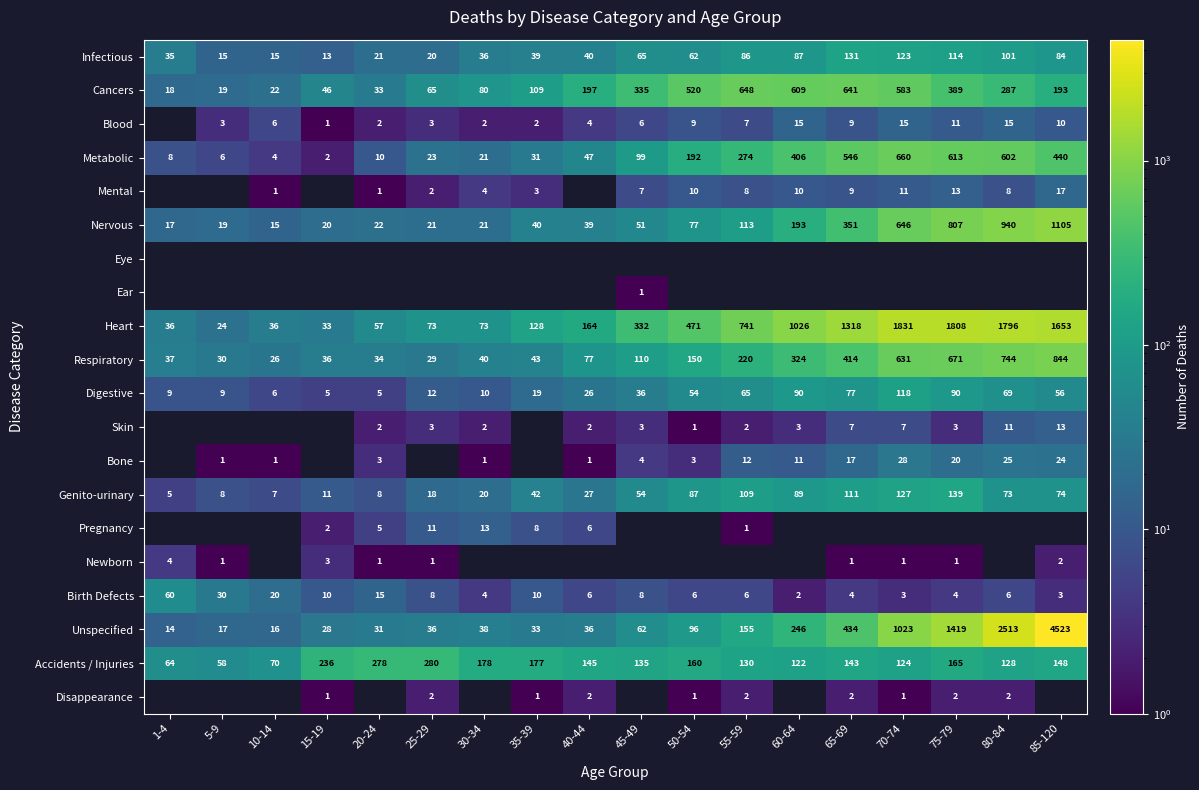

The value of Genito-urinary at 35-39 is 42. True or false?

True